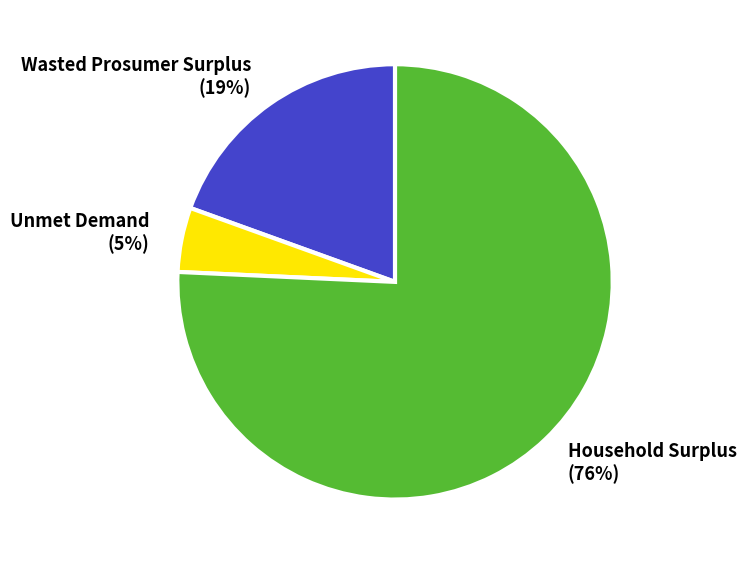

The Unmet Demand slice represents 20% of the pie. True or false?

False